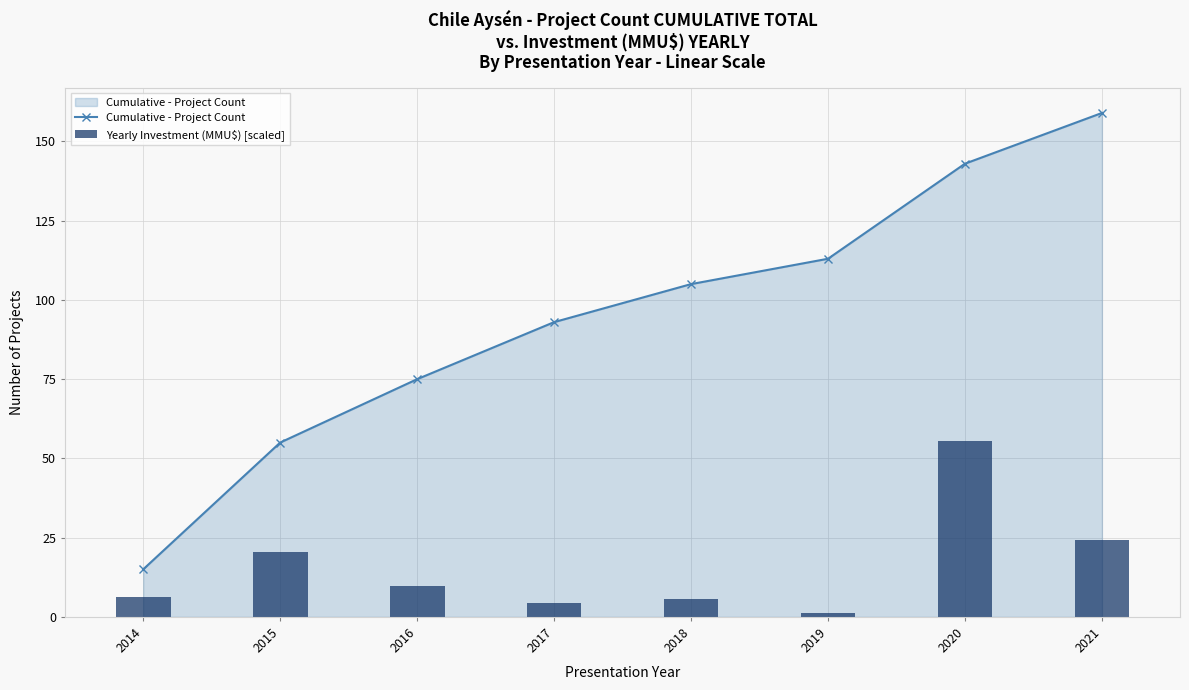

Reading left to right, list all the values displayed in this chart.

Cumulative - Project Count: 2014=15.0	2015=55.0	2016=75.0	2017=93.0	2018=105.0	2019=113.0	2020=143.0	2021=159.0
Yearly Investment (MMU$) [scaled]: 2014=6.2	2015=20.6	2016=9.6	2017=4.4	2018=5.5	2019=1.4	2020=55.6	2021=24.2